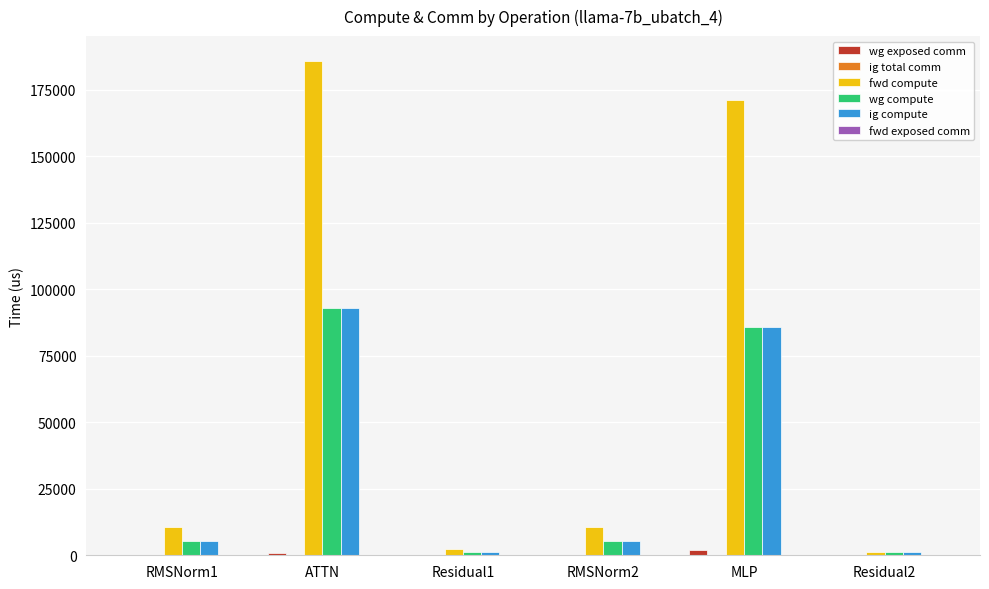

What is the total value across all series at Residual1?

4423.6